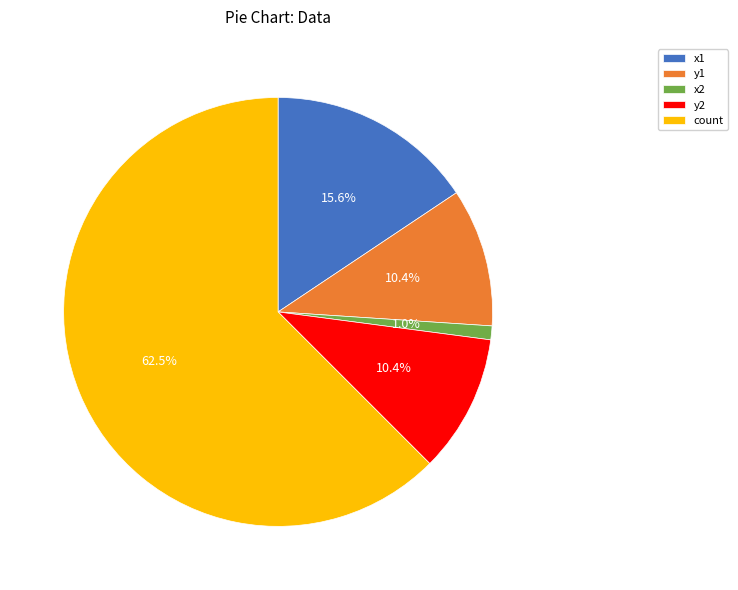

To the nearest percent, what portion does x1 represent?

16%